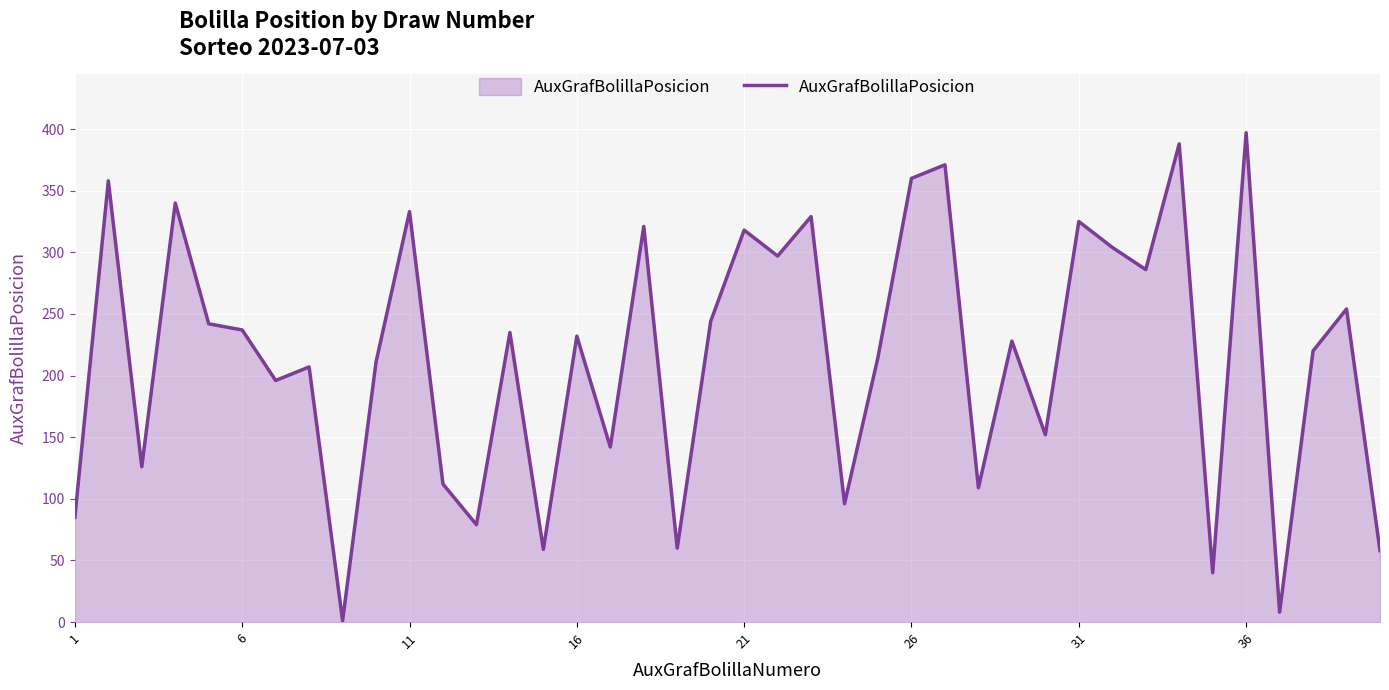

What is the greatest value displayed?

397